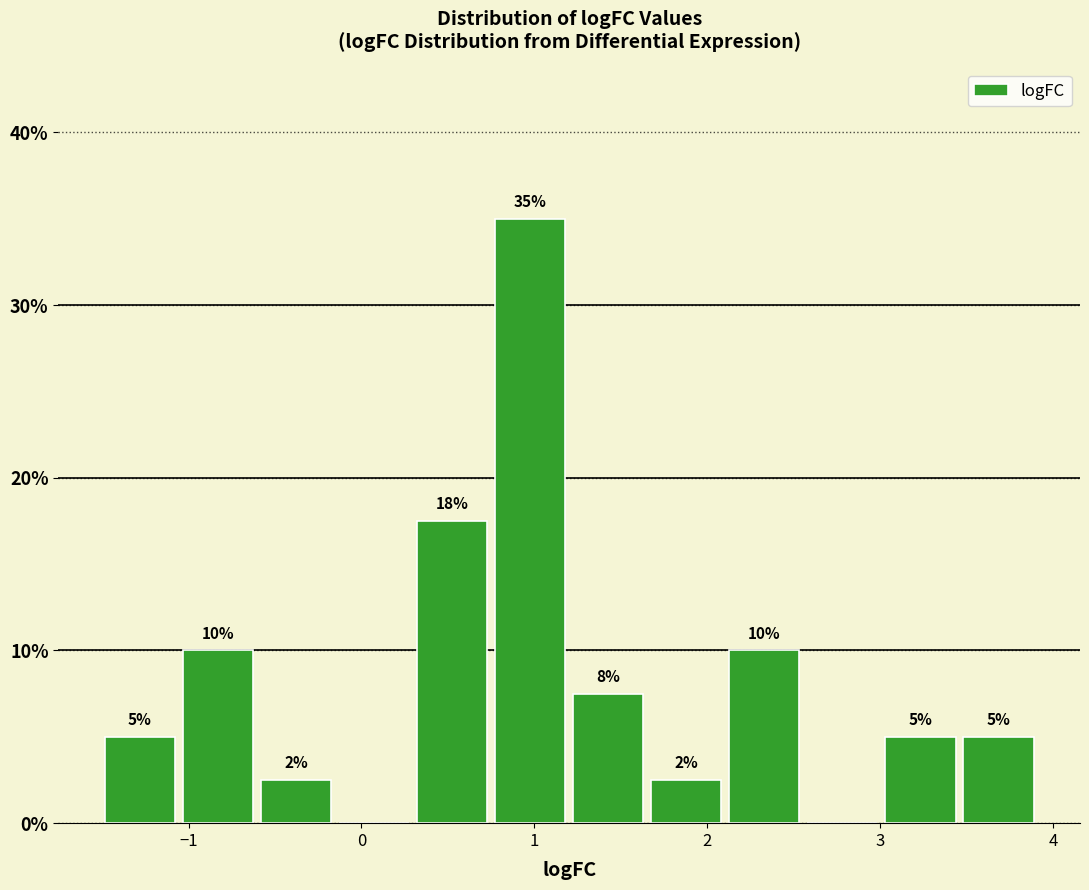

Over which range of the x-axis is the bar tallest?

0.8 to 1.2